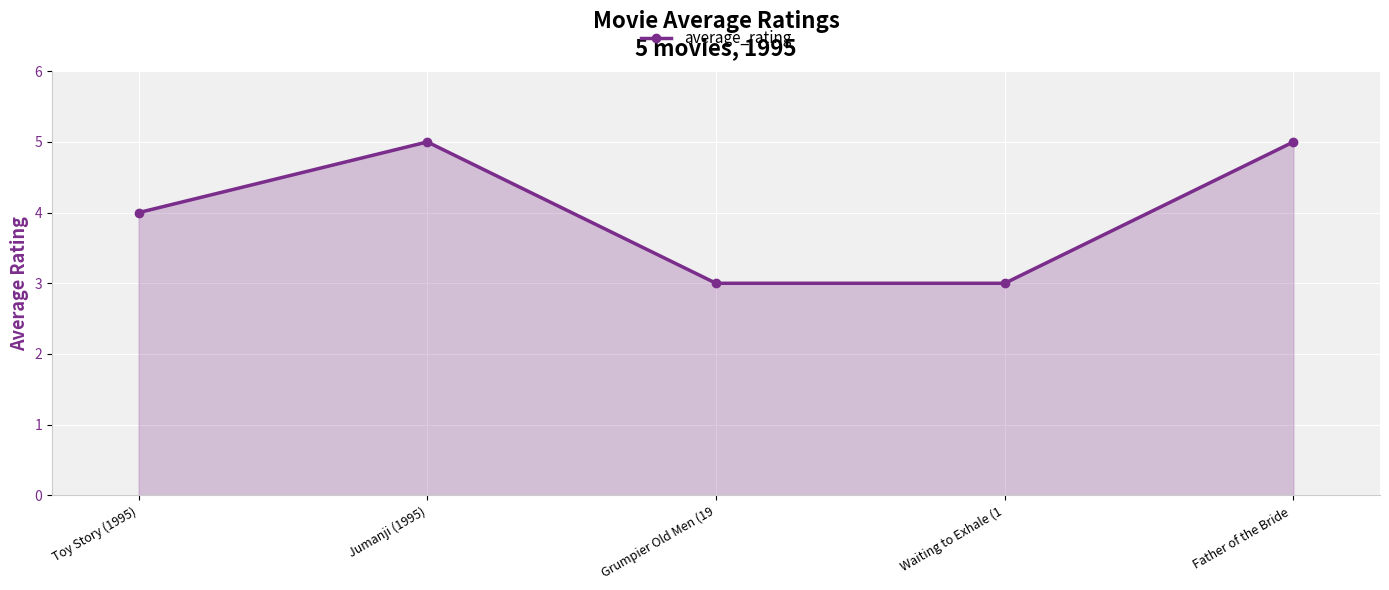

What is the minimum value shown in the chart?

3